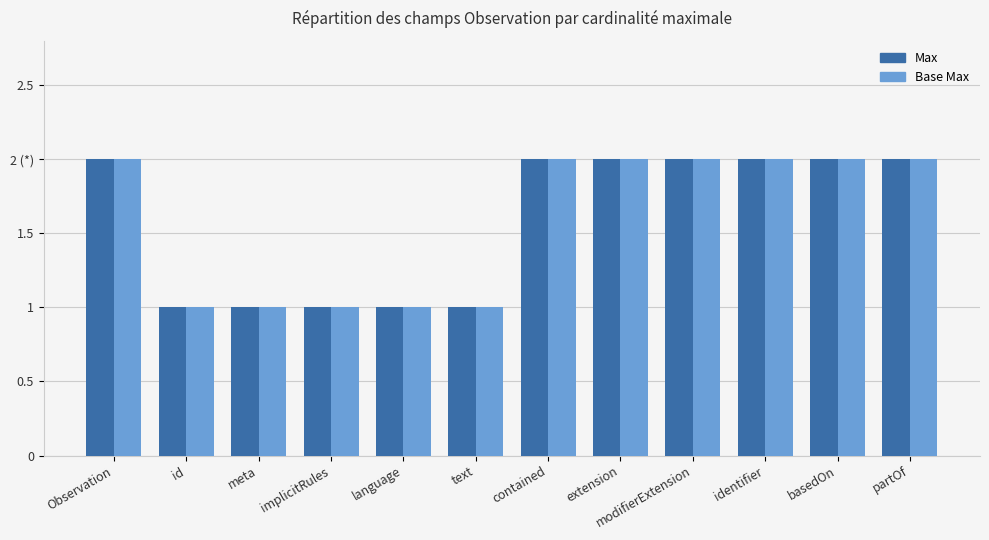

Does the chart contain any negative values?

No